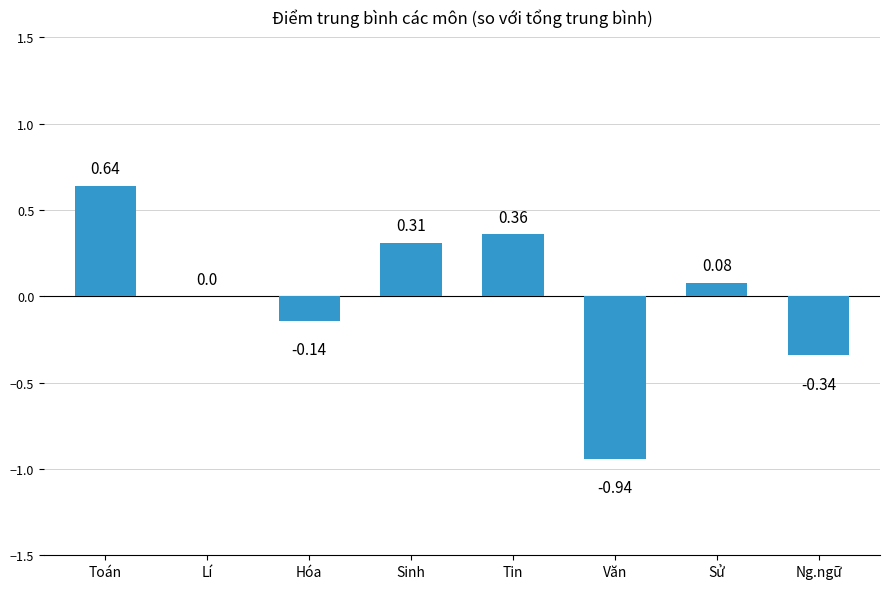

Which category has the highest value across all series?

Toán